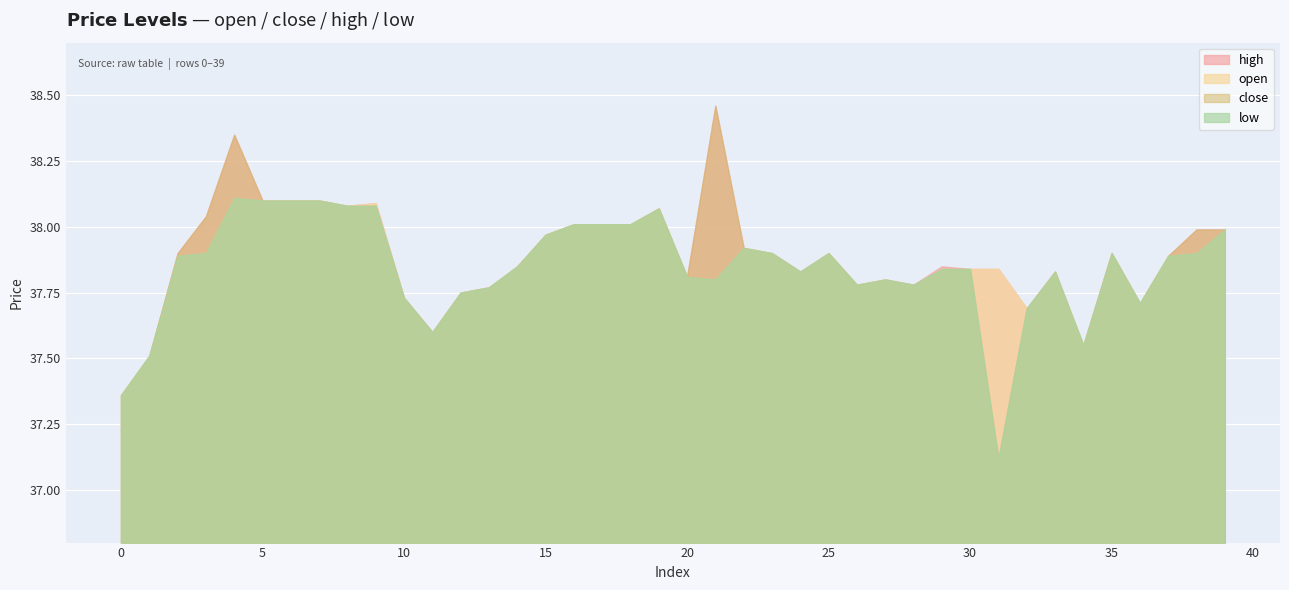

How many data points does each series have?

40